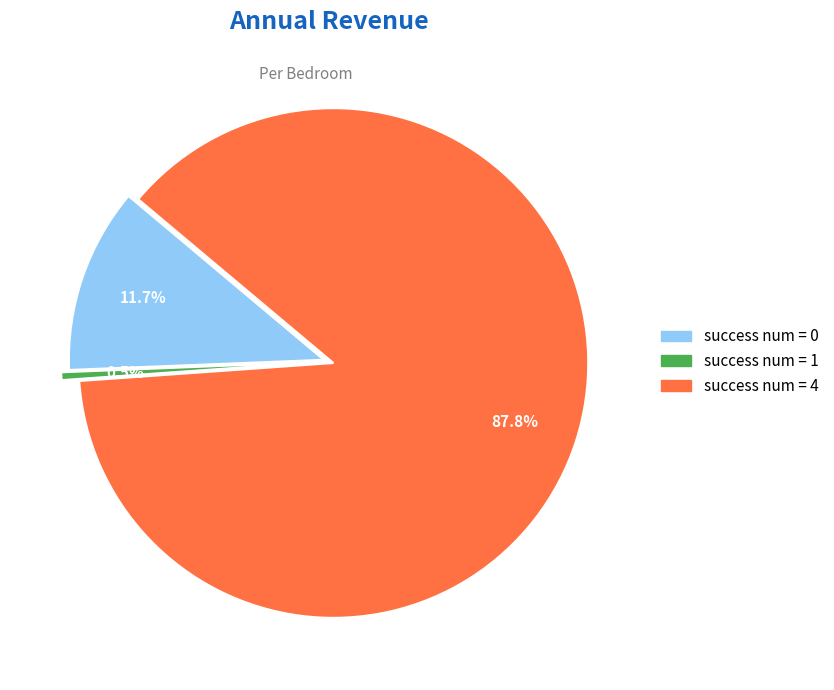

Does any single category account for the majority?

Yes